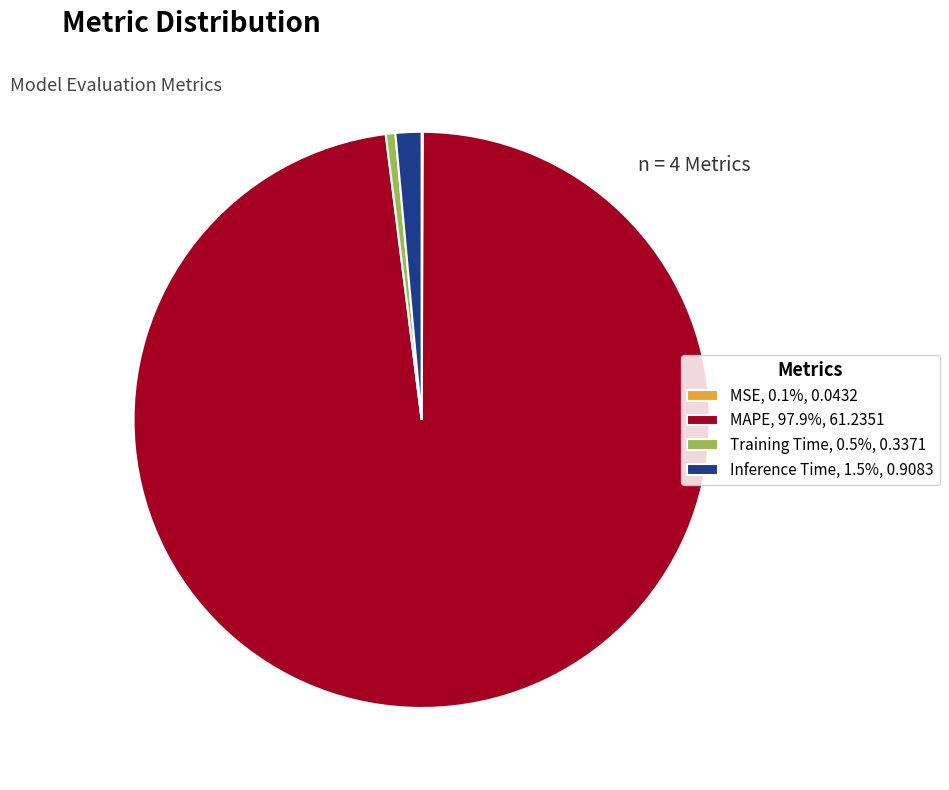

What is the majority slice?

MAPE